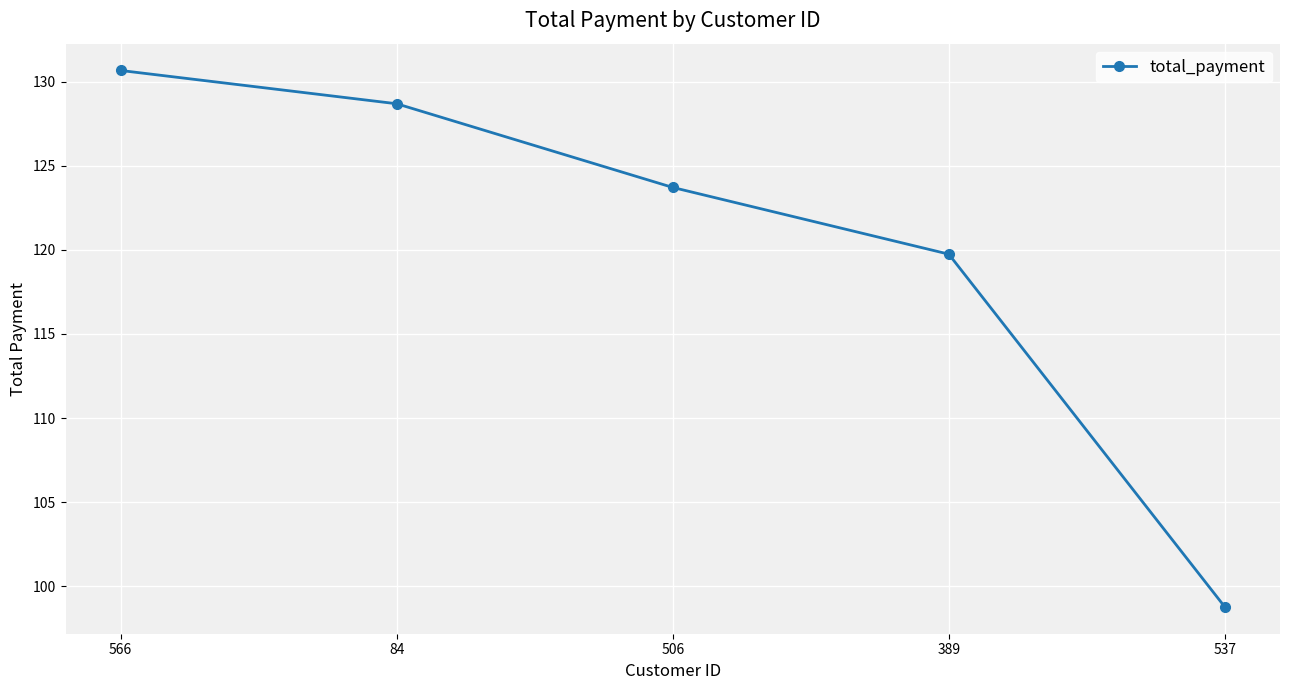

Which label corresponds to the largest value in the chart?

566